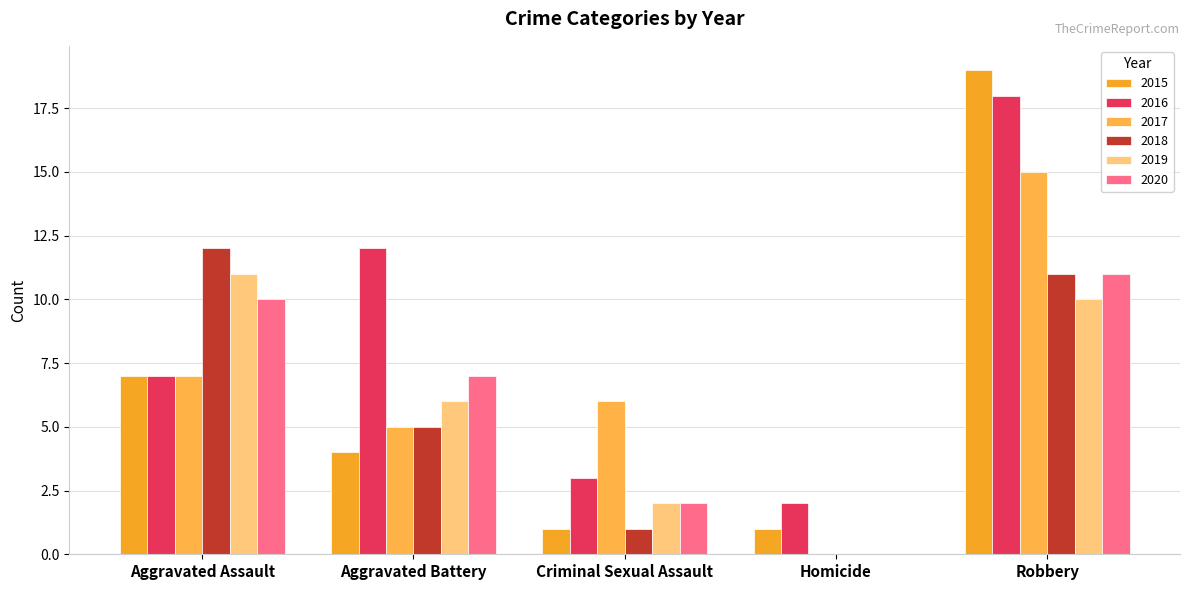

Where is 2017 nearest to the value 7?

Aggravated Assault